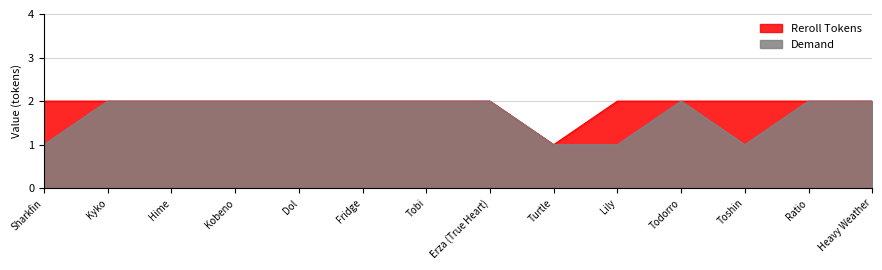

What is the sum of all Demand values?

24